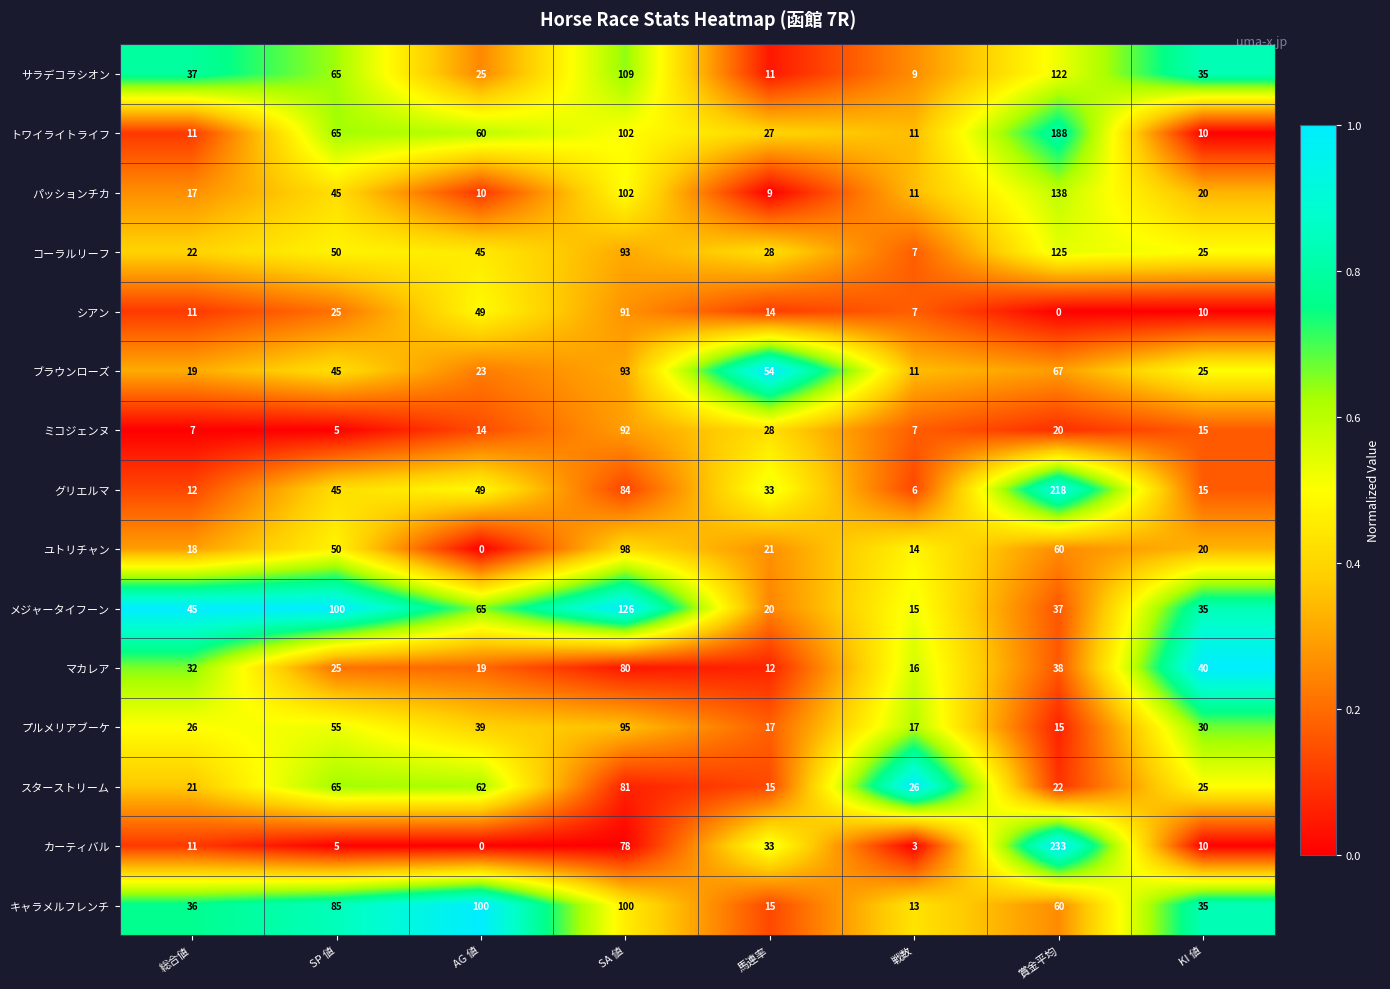

Is it true that キャラメルフレンチ equals 13 at 戦数?

True